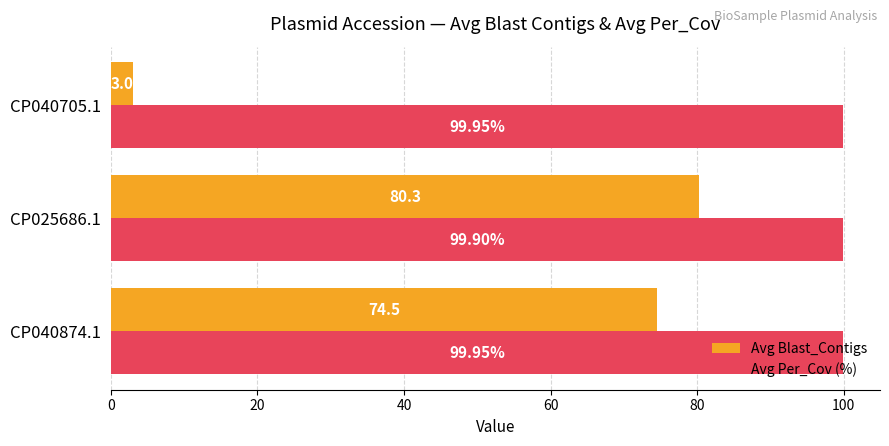

What is the spread (max minus min) of values at CP025686.1?

19.6